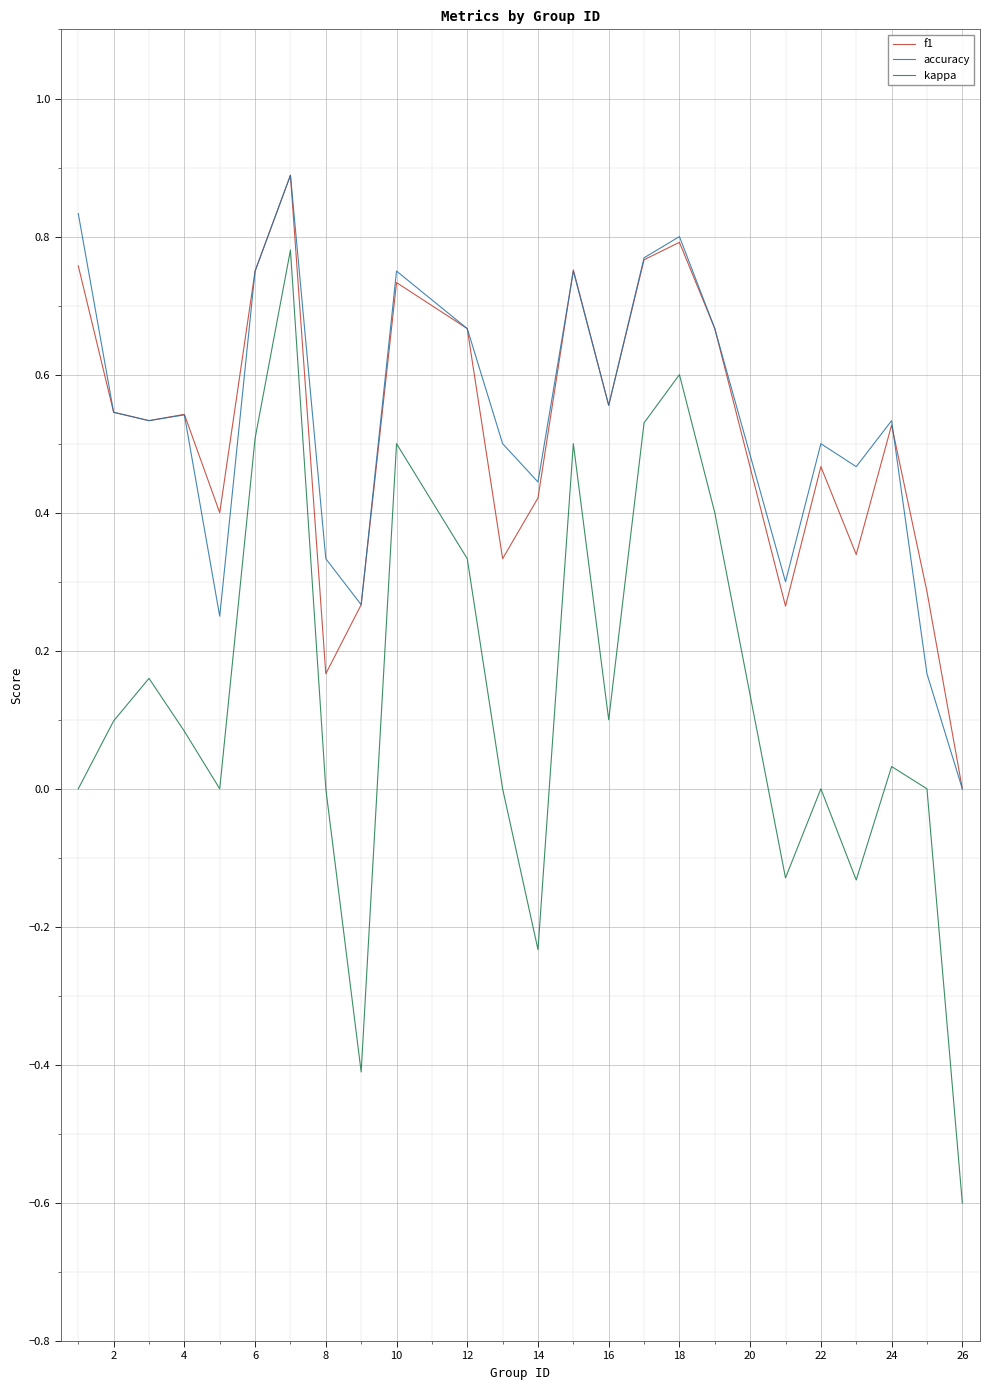

True or false: kappa and f1 cross at least once.

False